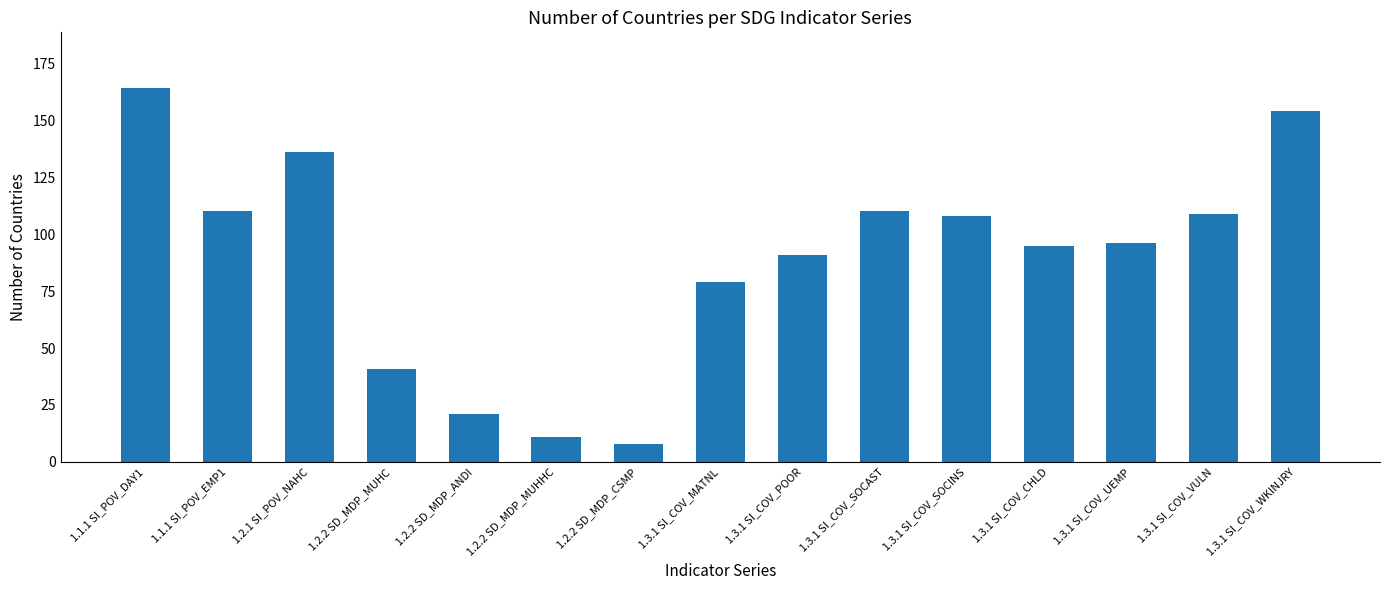

At which label is the value closest to 86?

1.3.1 SI_COV_POOR